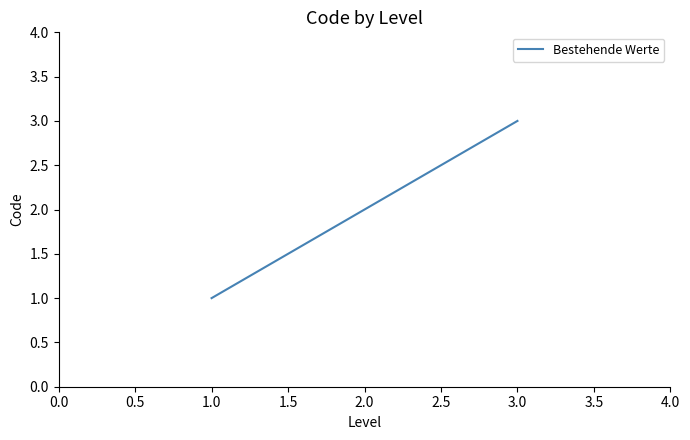

Which category has the lowest value across all series?

1.0